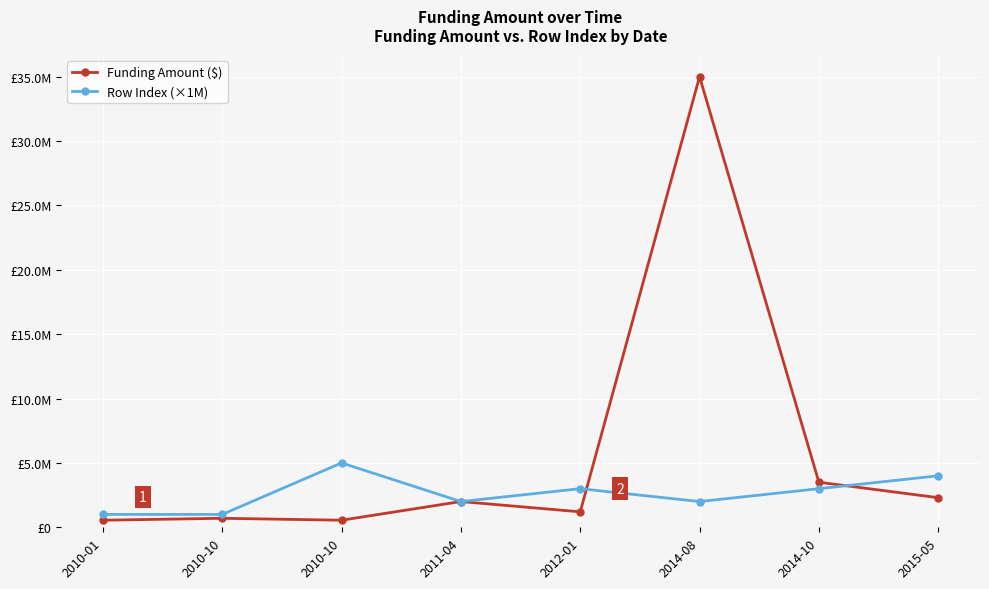

What is the difference between the Funding Amount ($) values at 2014-10 and 2010-01?

2950000